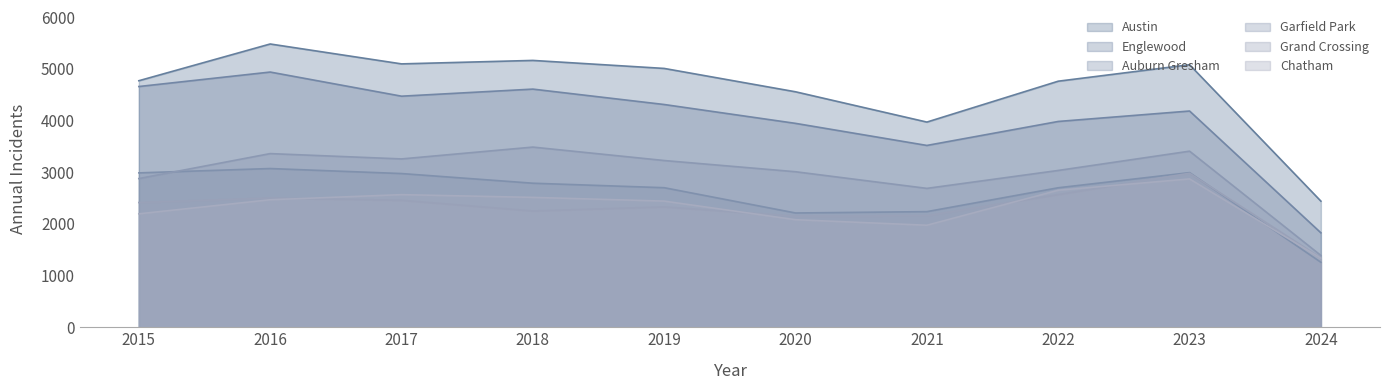

Is it true that Englewood equals 6761 at 2019?

False